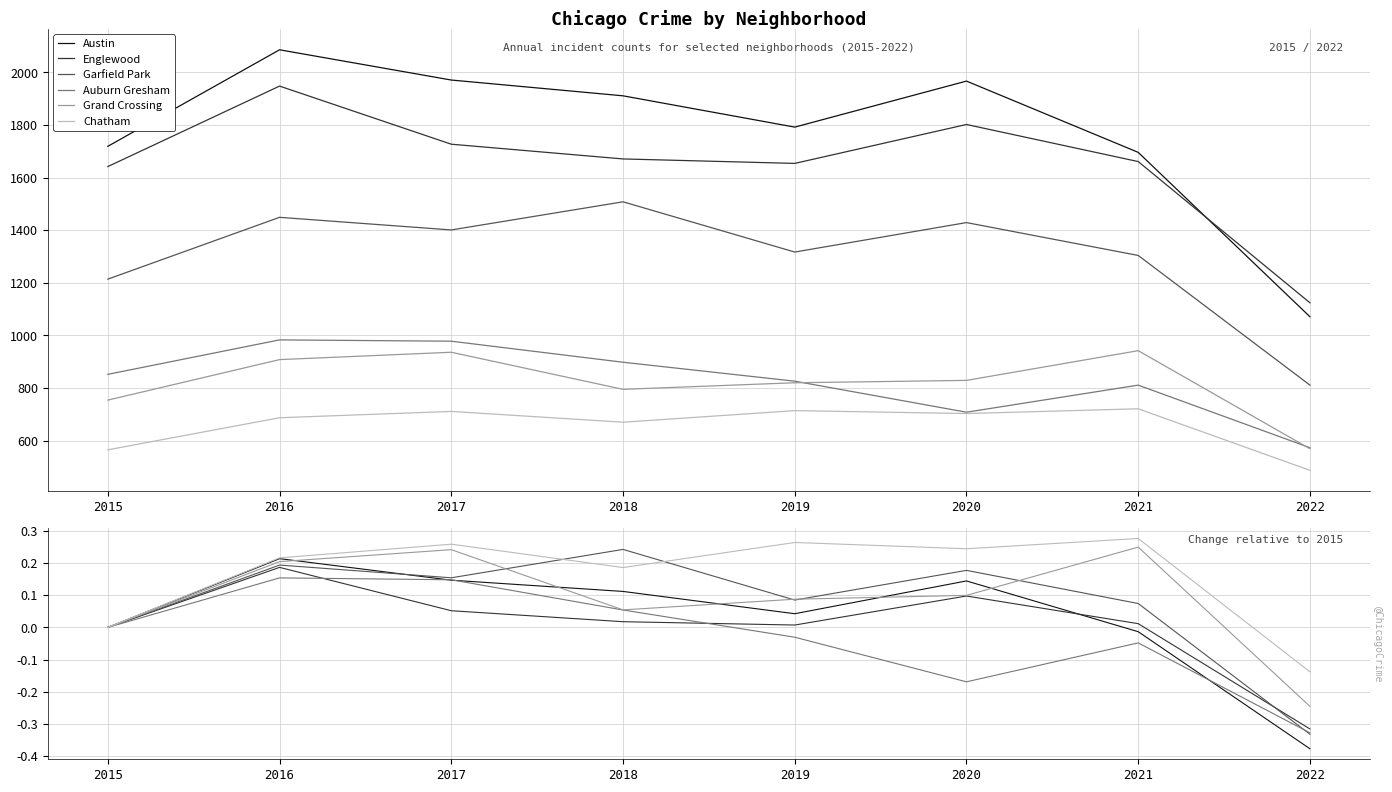

Between 2016 and 2021, which is larger?

2016